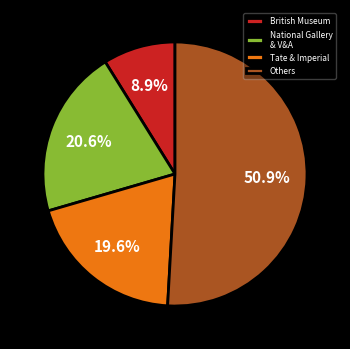

To the nearest percent, what portion does British Museum represent?

9%